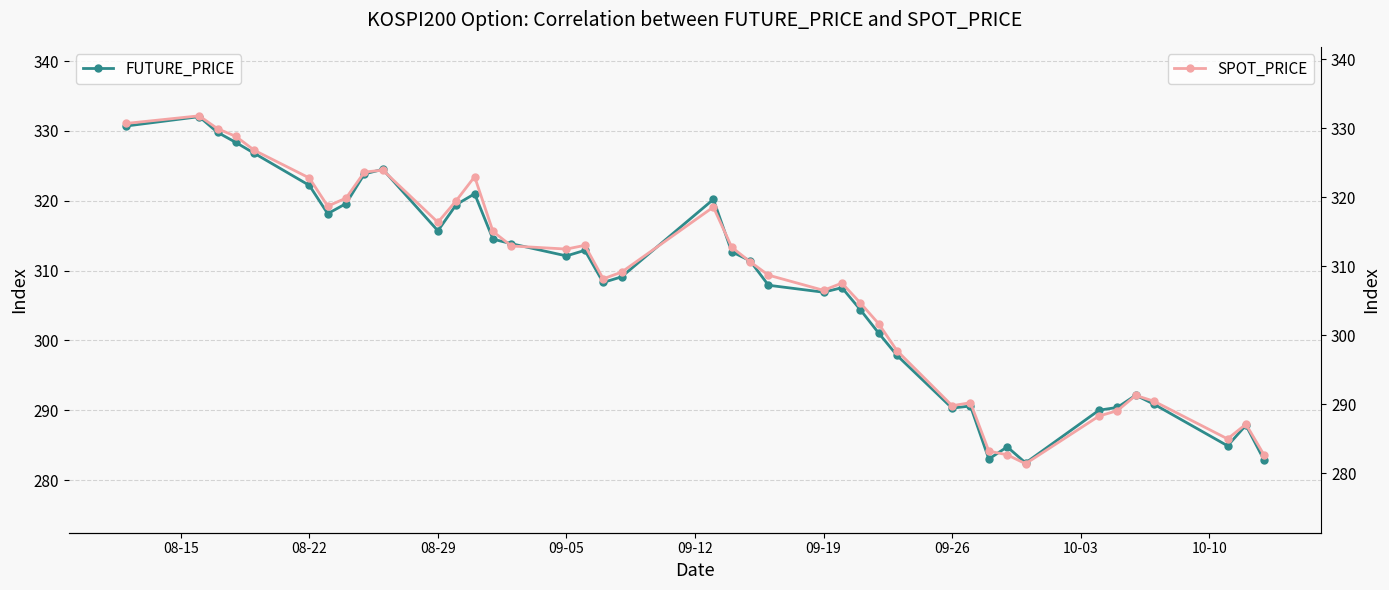

What is the maximum value for FUTURE_PRICE?

332.1